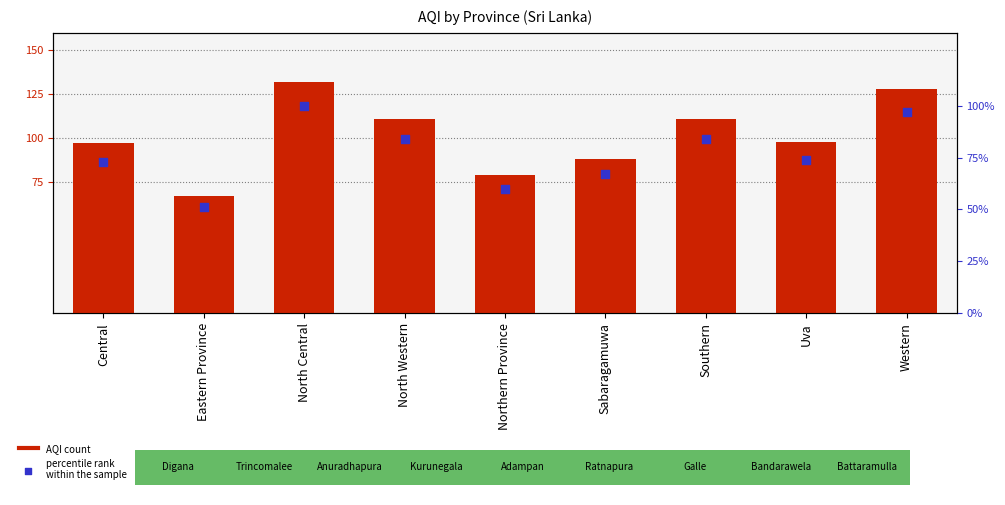

What is the total value across all series at Eastern Province?

118